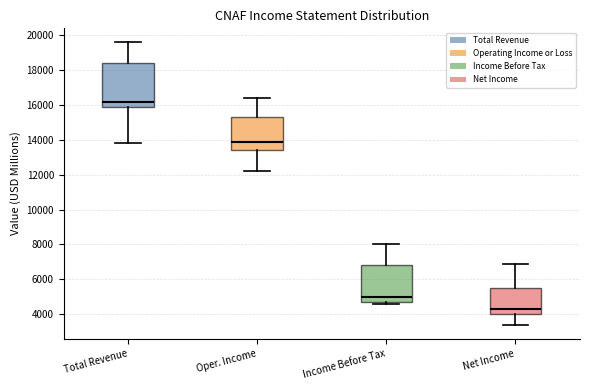

Reading left to right, read every box against the y-axis: the position of its median line, the range the box covers, and the ends of its whiskers. The values are not printed on the chart, so give them approximately, as read against the axis.

Total Revenue: median 16200, box 16000 to 18400, whiskers 13800 to 19600
Oper. Income: median 14000, box 13400 to 15400, whiskers 12200 to 16400
Income Before Tax: median 5000, box 4800 to 6800, whiskers 4600 to 8000
Net Income: median 4400, box 4000 to 5600, whiskers 3400 to 7000